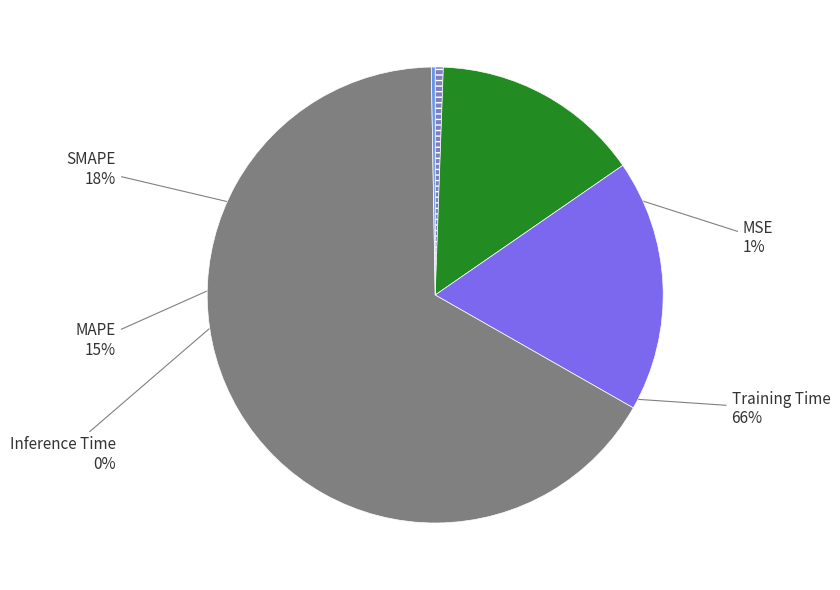

Which slice is the largest?

Training Time